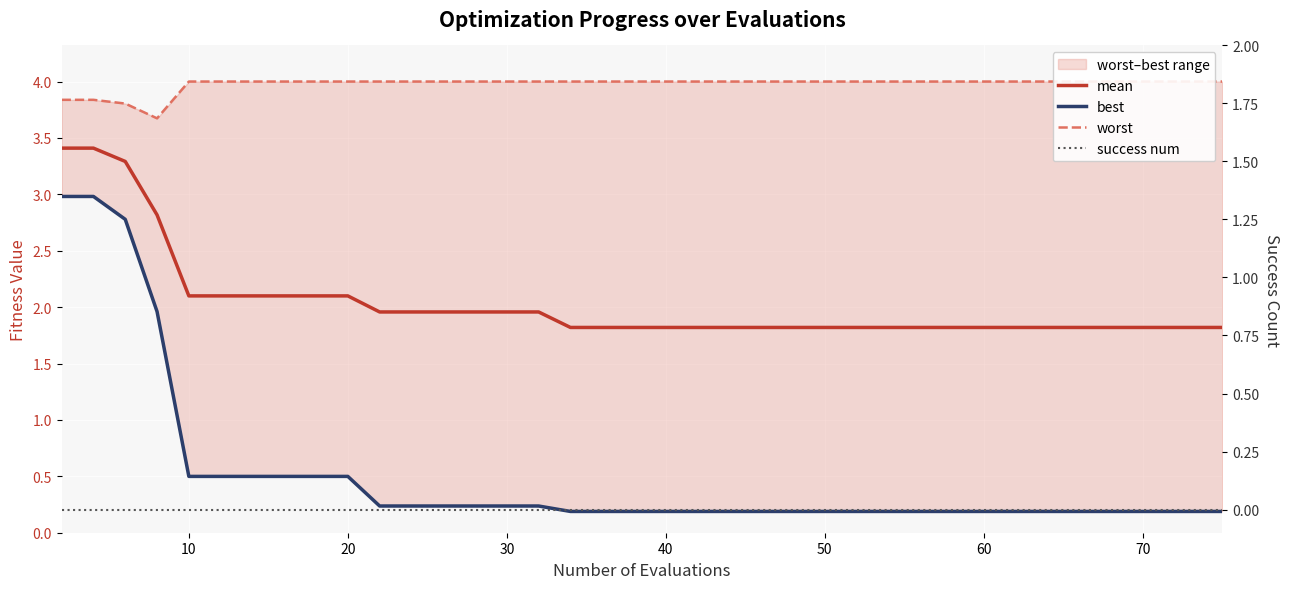

Rank the series by their maximum value, from highest to lowest.

worst, mean, best, success num